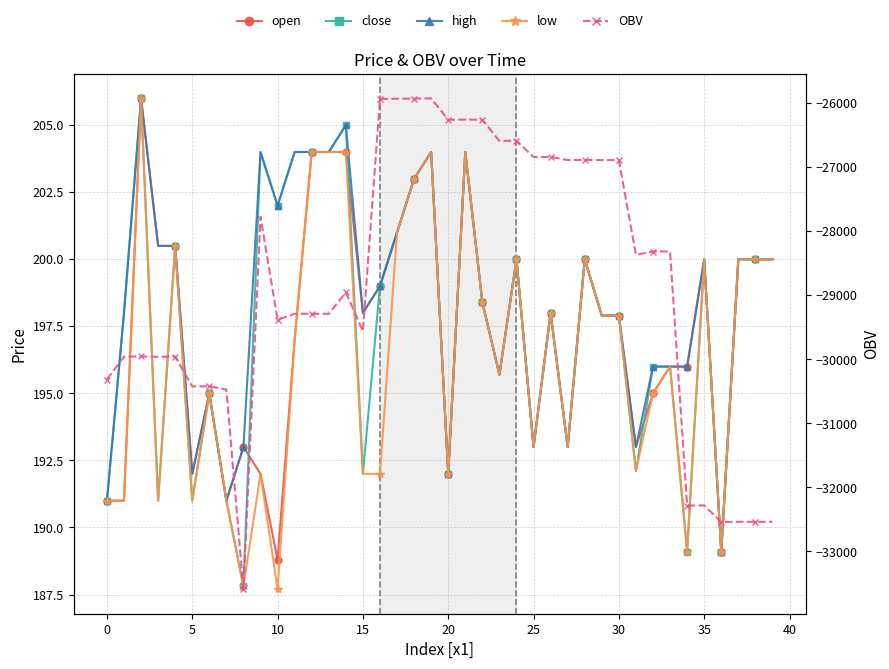

Is it true that high equals 256.9 at 33?

False